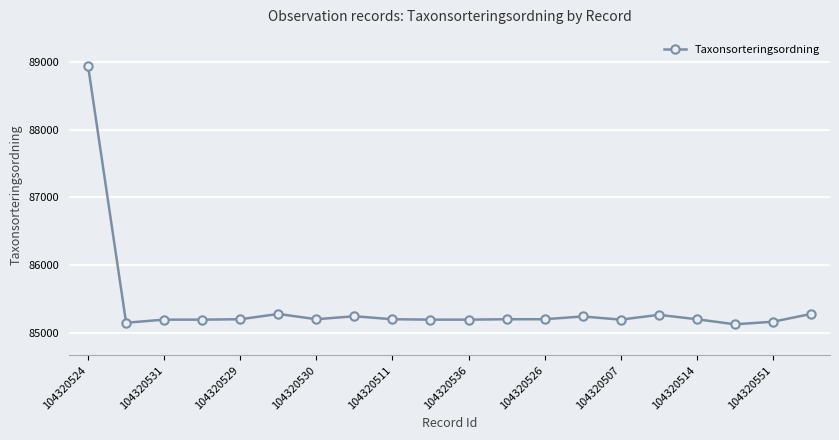

What is the difference between the maximum and second lowest values?

3795